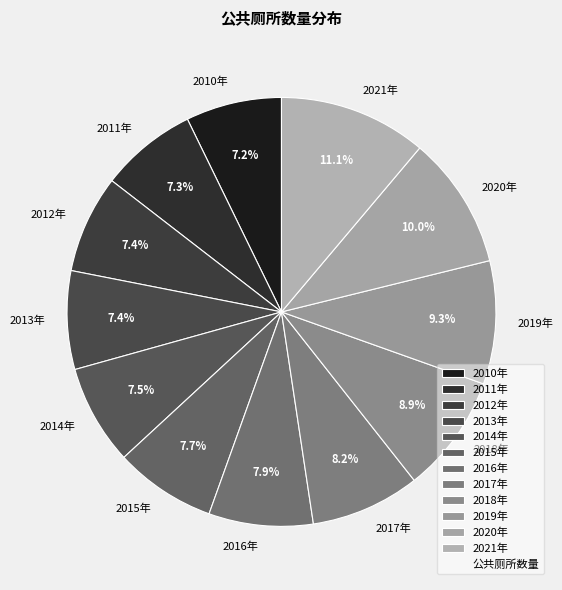

What percentage is NOT represented by 2016年?

92.1%